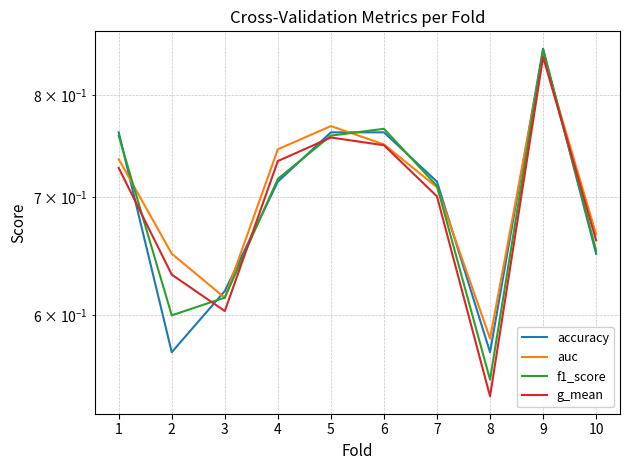

What is the sum of all f1_score values?

7.0